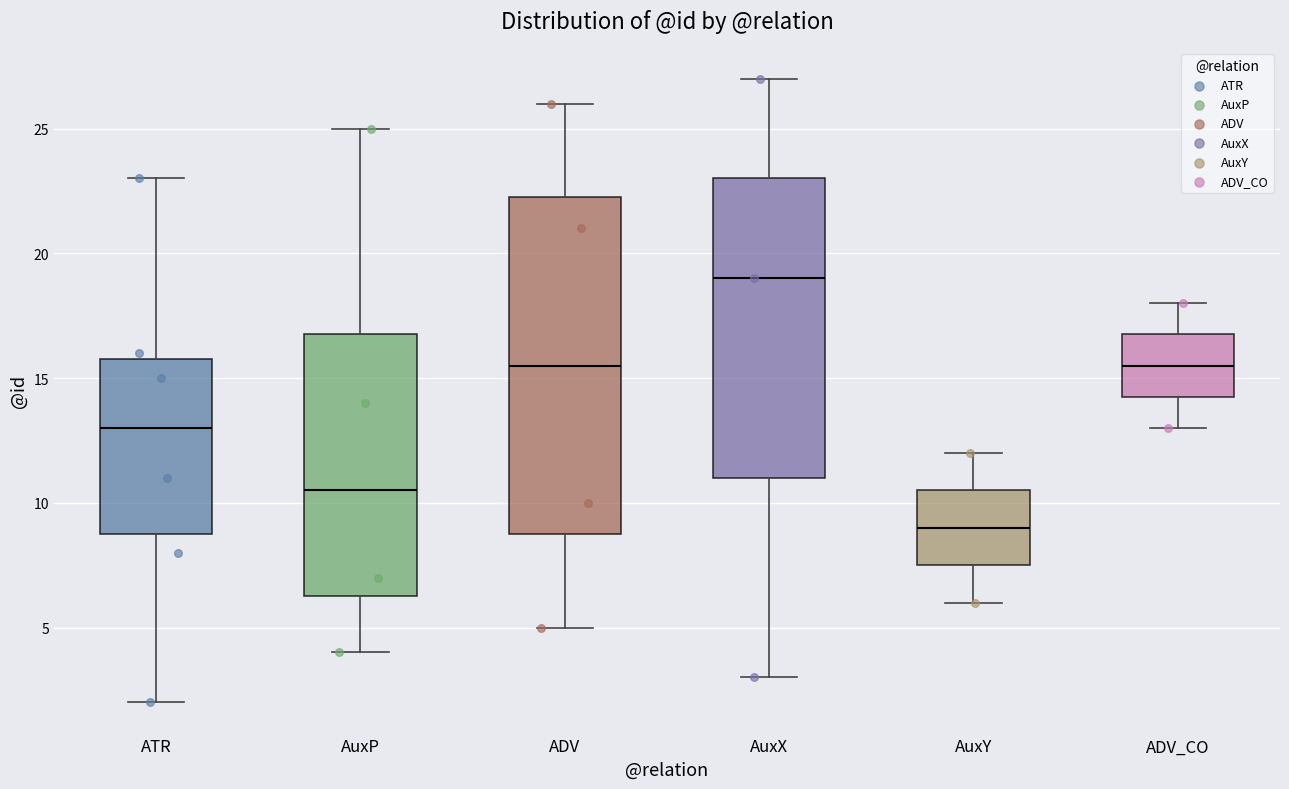

Where does the lower whisker of the box for ADV end on the y-axis? The values are not printed on the chart, so give them approximately, as read against the axis.

5.0